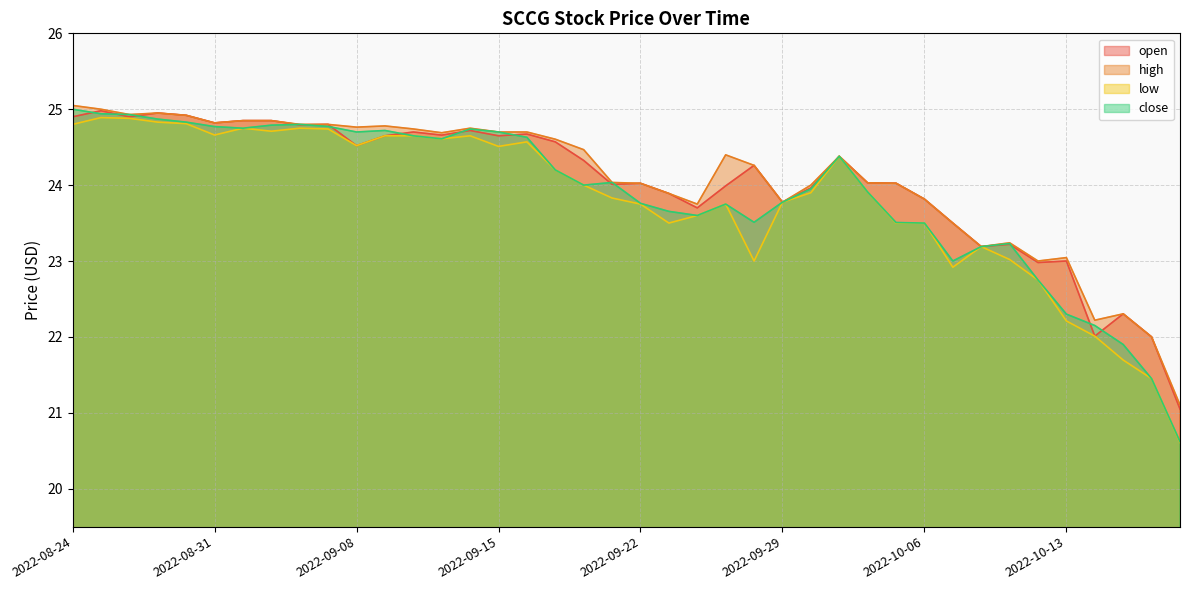

Which series has the largest total across all categories?

high